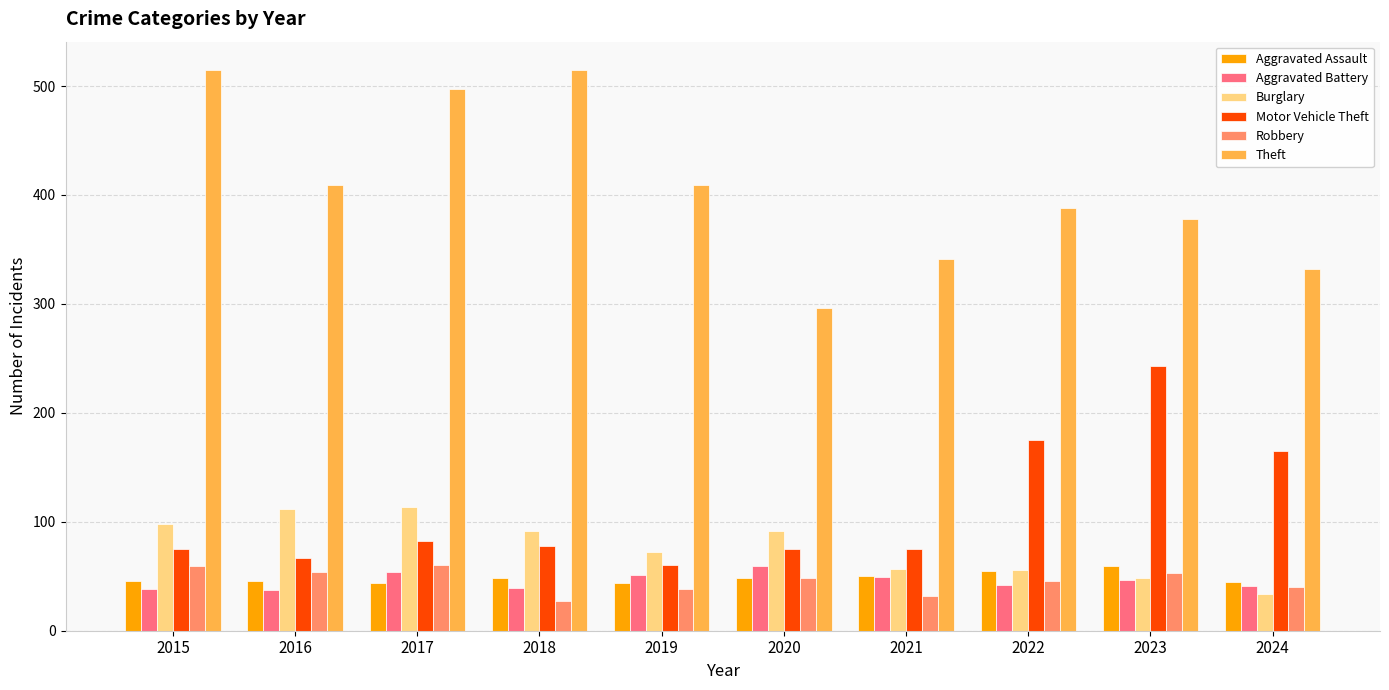

What is the difference between the maximum and minimum values in the Robbery series?

33